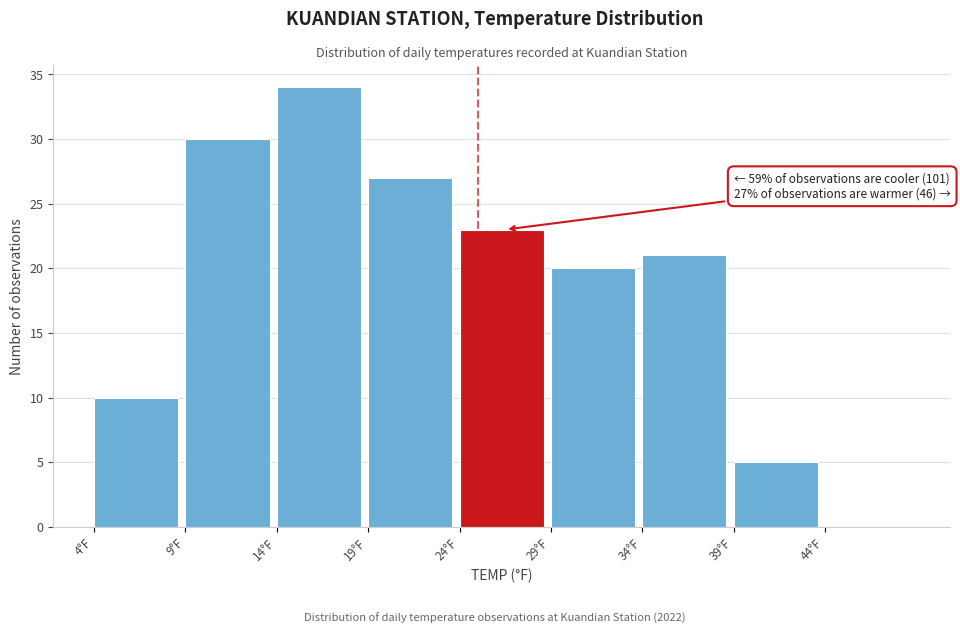

Which range on the x-axis has the tallest bar?

14 to 19